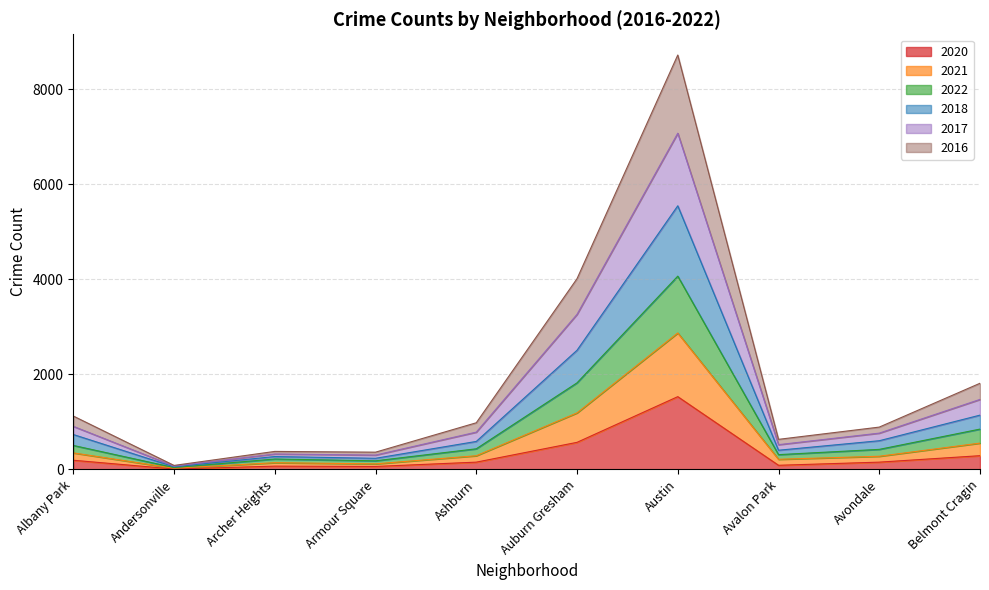

The value of 2020 at Austin is 1532. True or false?

True